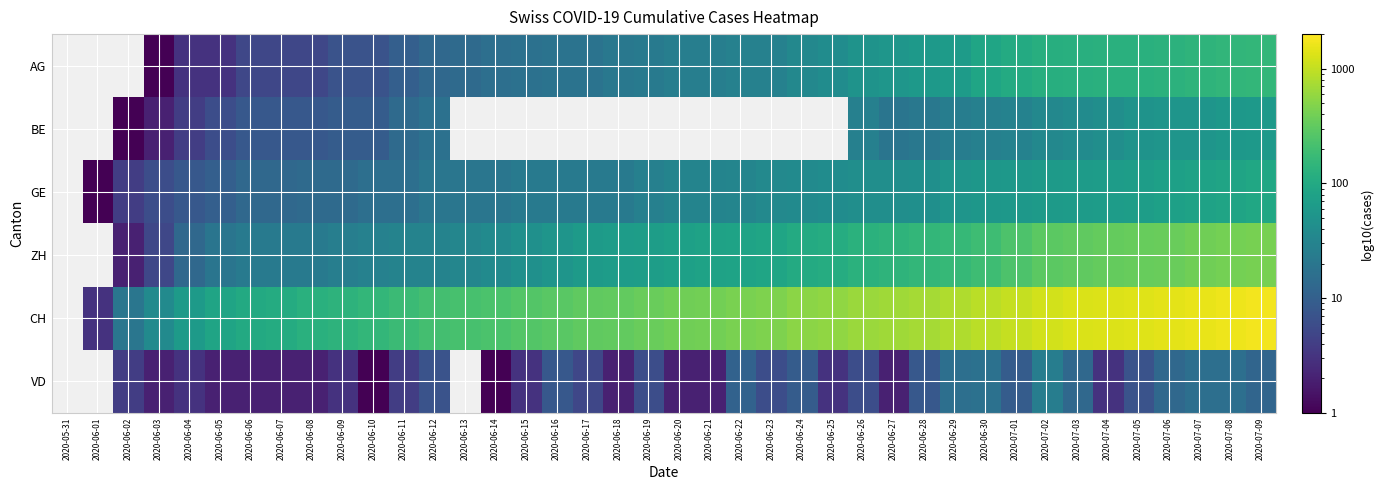

What is the spread (max minus min) of values at 2020-06-17?

304.0